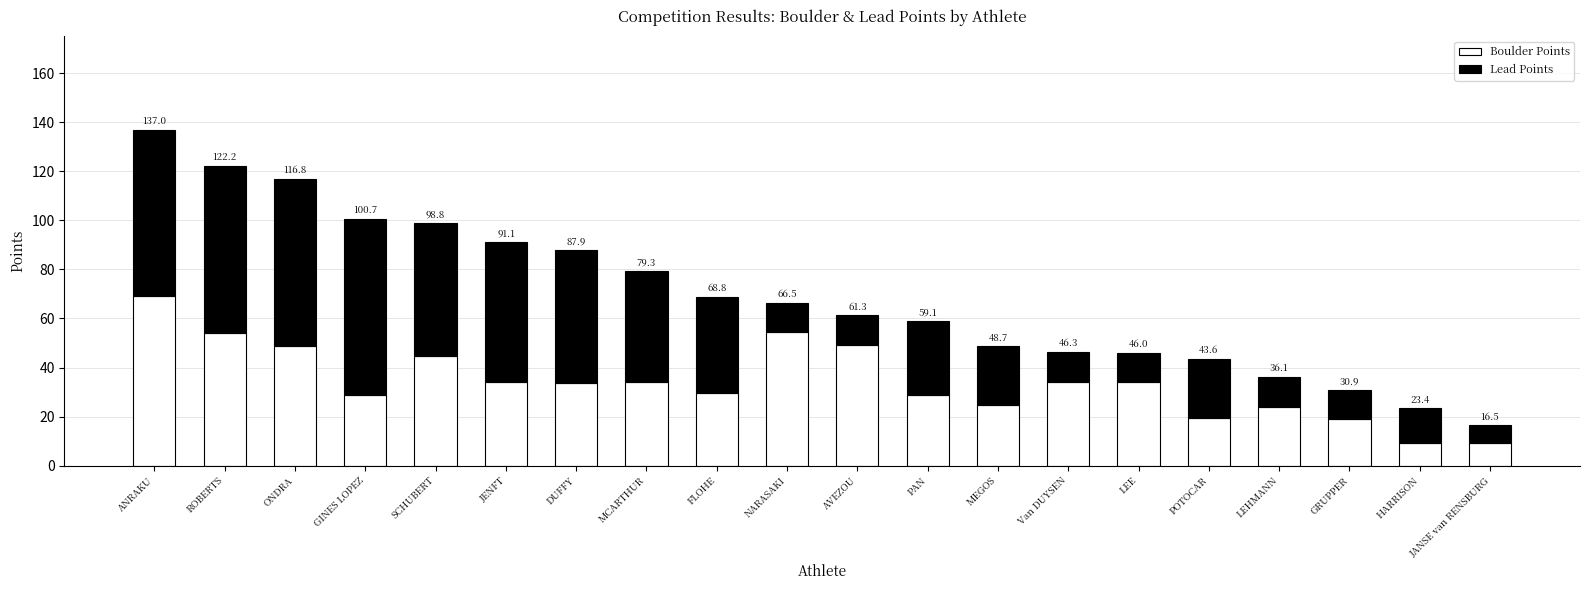

Are the bars grouped side by side (vs. stacked)?

No